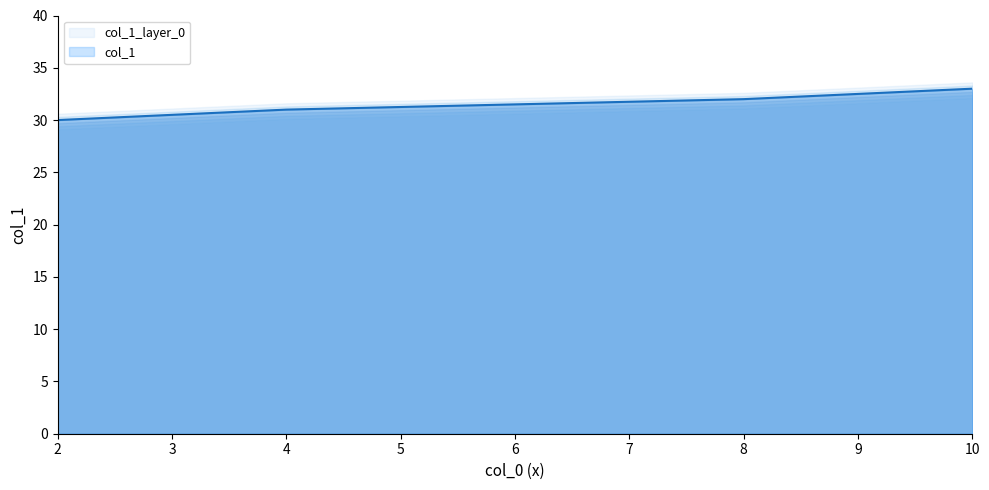

What is the ratio of the value at 2 to the value at 4?

1.0